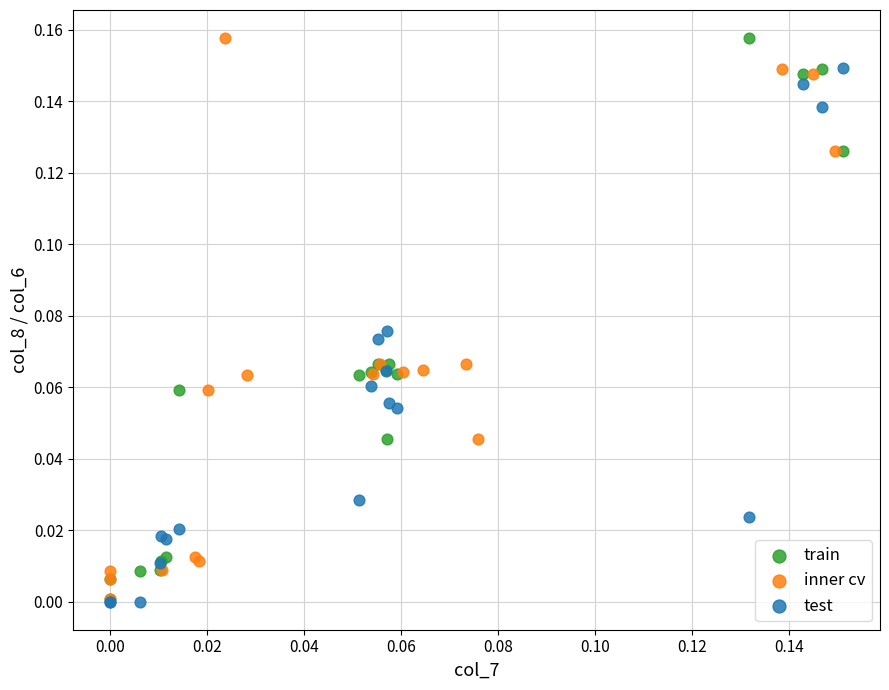

What are all the series names shown in the legend?

train, inner cv, test